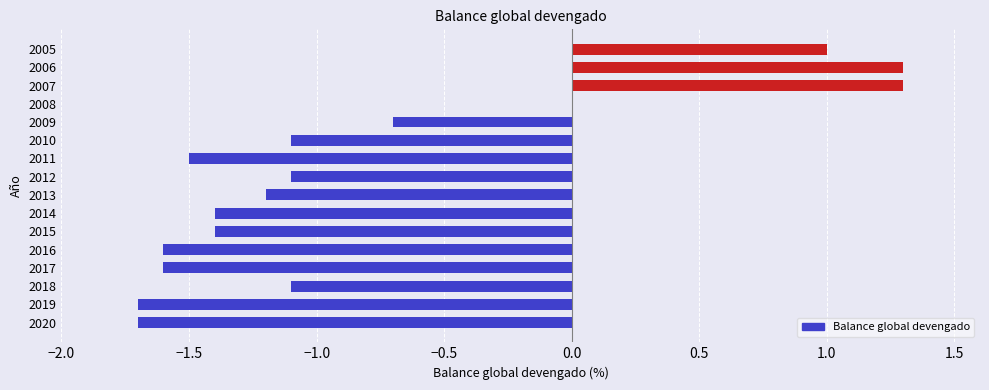

What is the greatest value displayed?

1.3